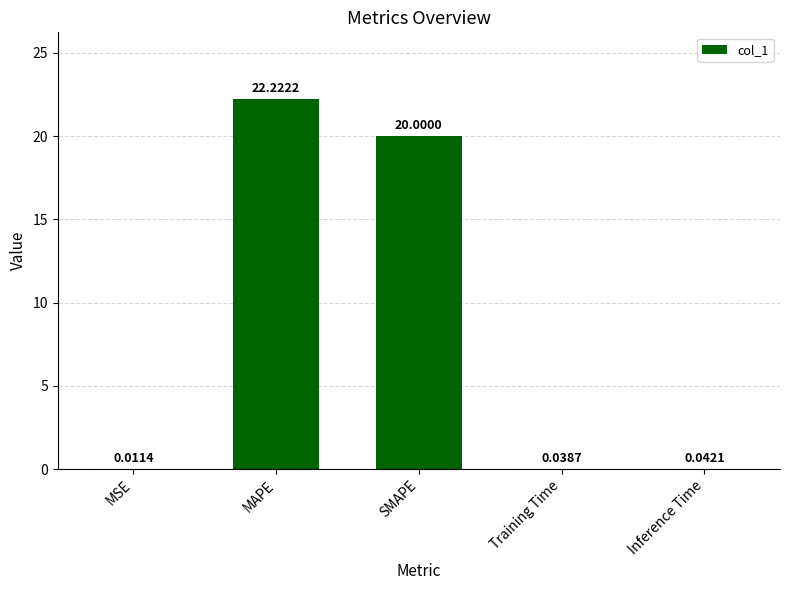

Where is the data nearest to the value 11?

SMAPE